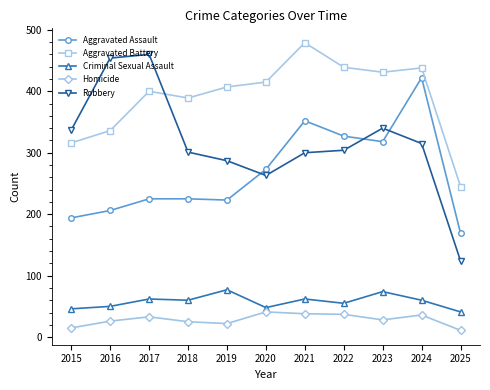

Which series has the largest total across all categories?

Aggravated Battery